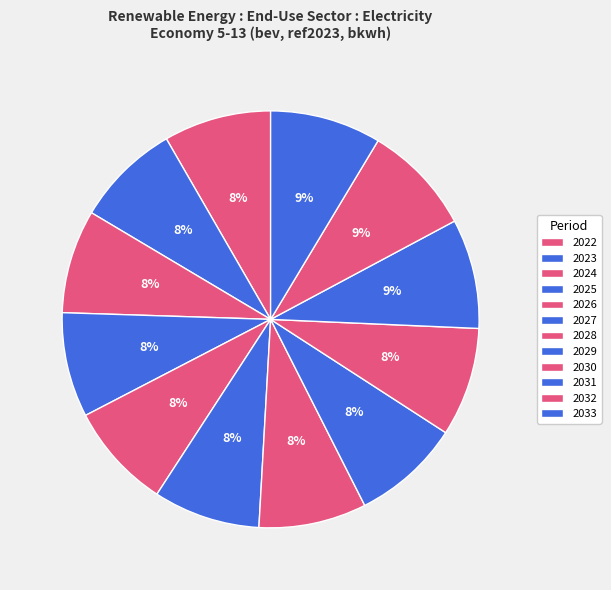

How many segments does this pie chart have?

12